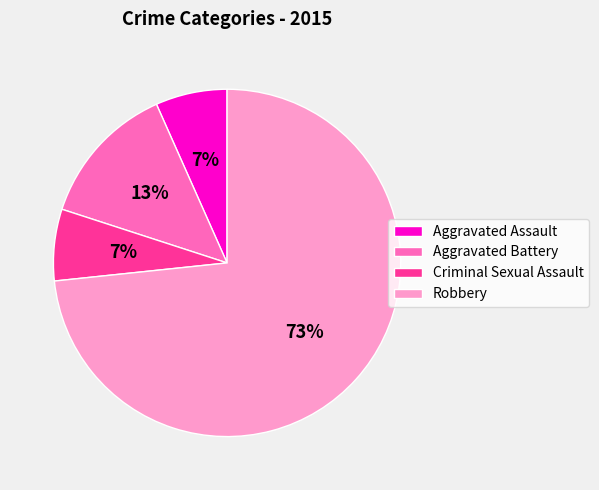

Which category accounts for the majority?

Robbery